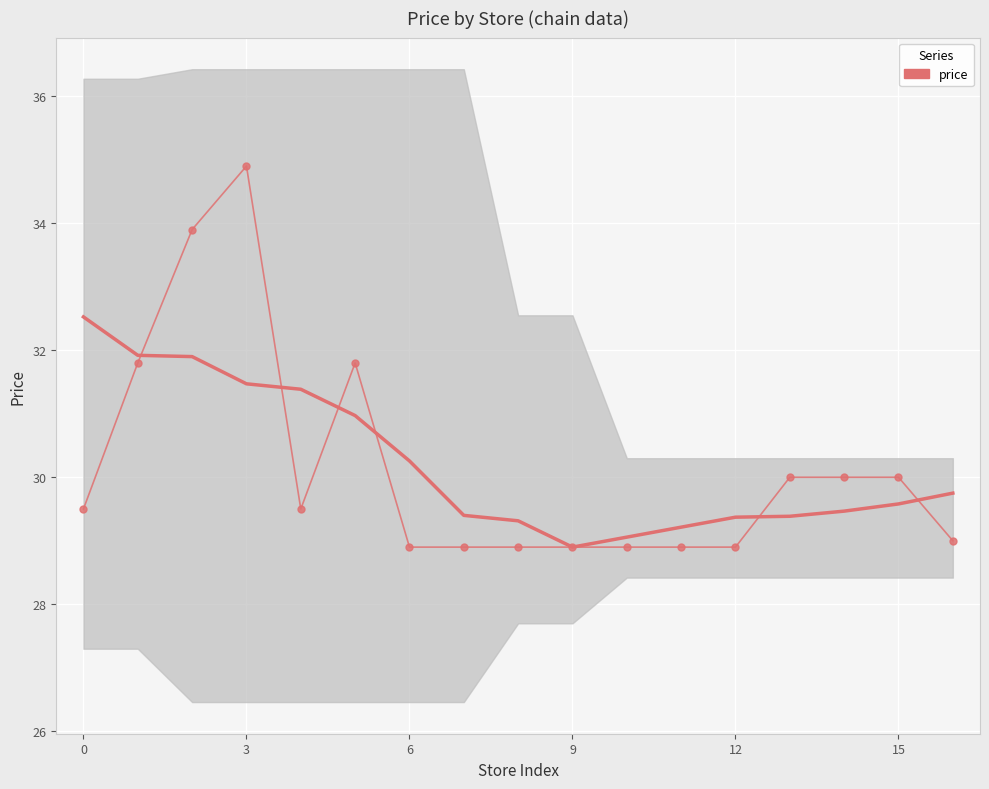

What is the change in value from 15 to 16?

-1.0